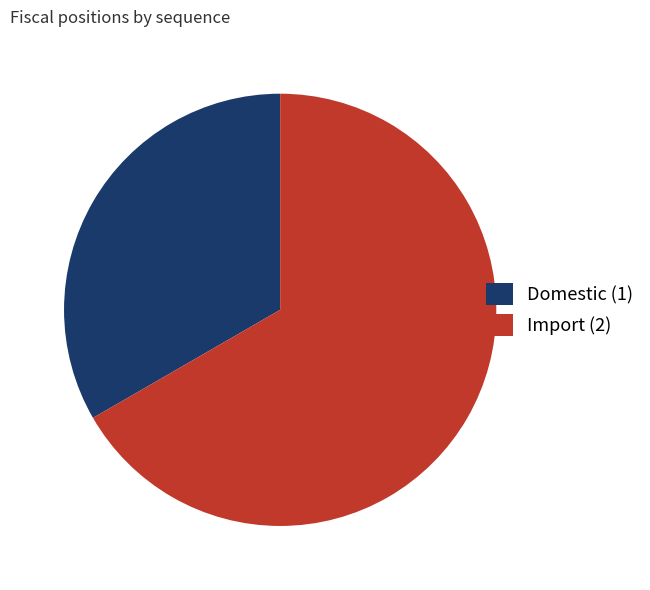

How many slices are in this pie chart?

2